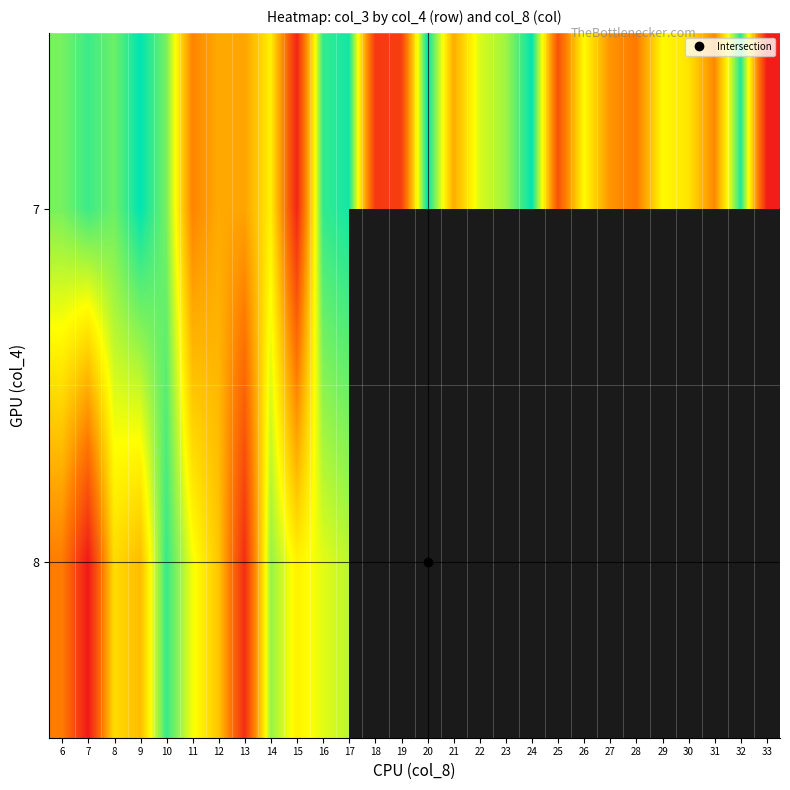

How many distinct data groups are displayed?

2